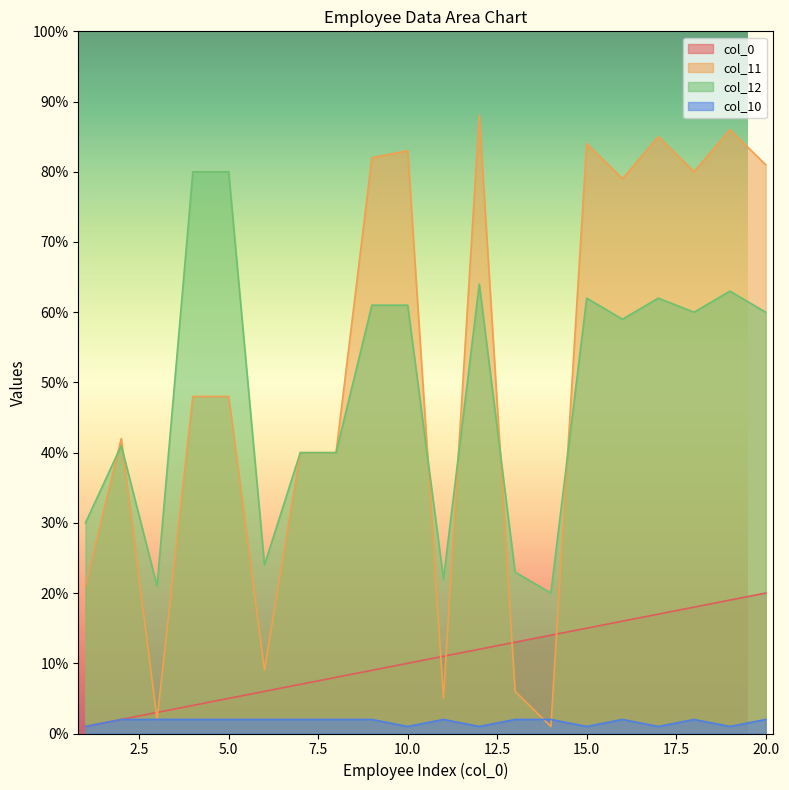

The col_12 series shows 37 at 16. True or false?

False